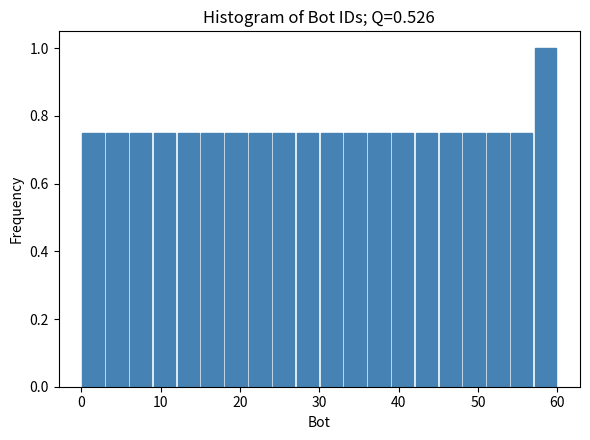

Around what value on the x-axis is the tallest bar? Give the approximate position of its centre, as read against the axis.

59